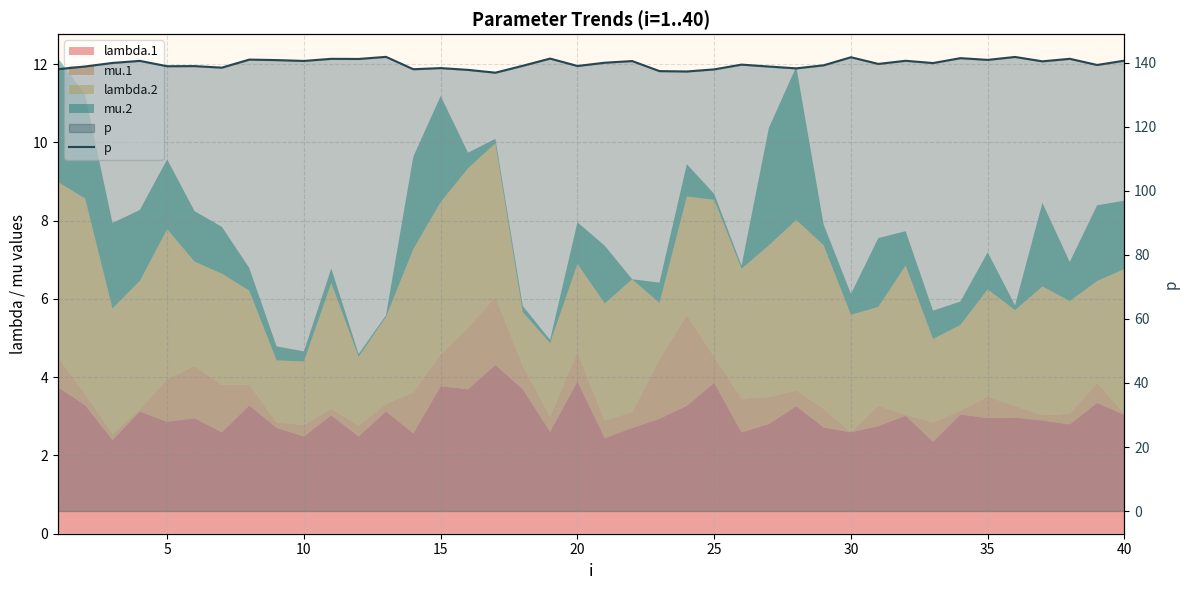

What is the average value?

139.7